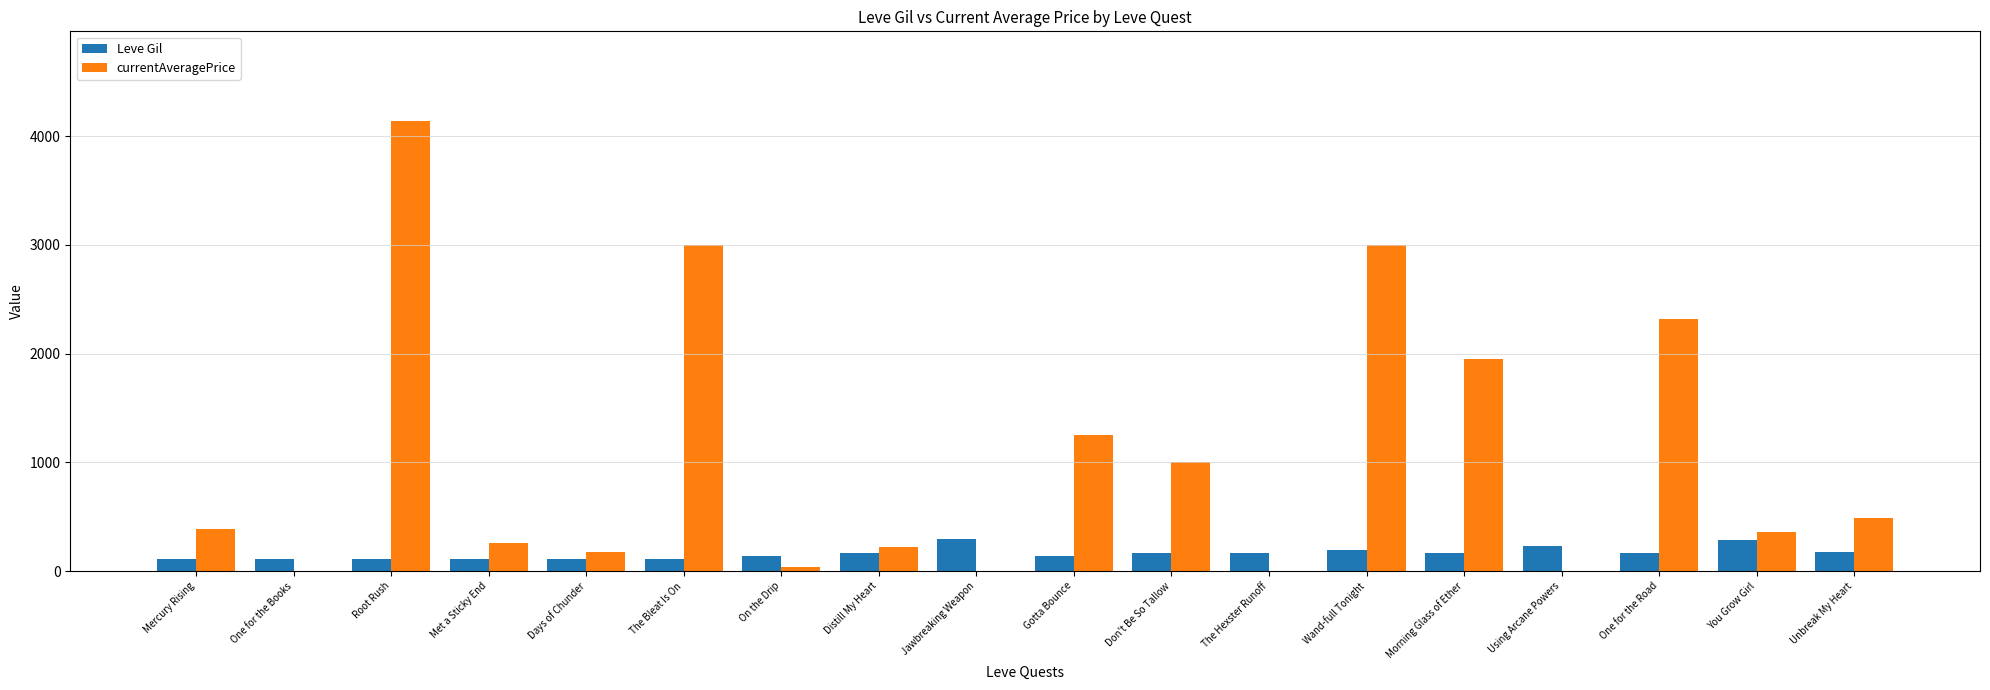

What is the highest value of the Leve Gil series?

293.0